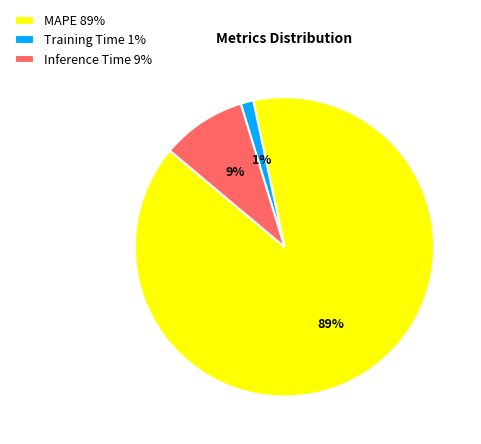

Do Inference Time 9% and MAPE 89% together represent more than half of the pie?

Yes